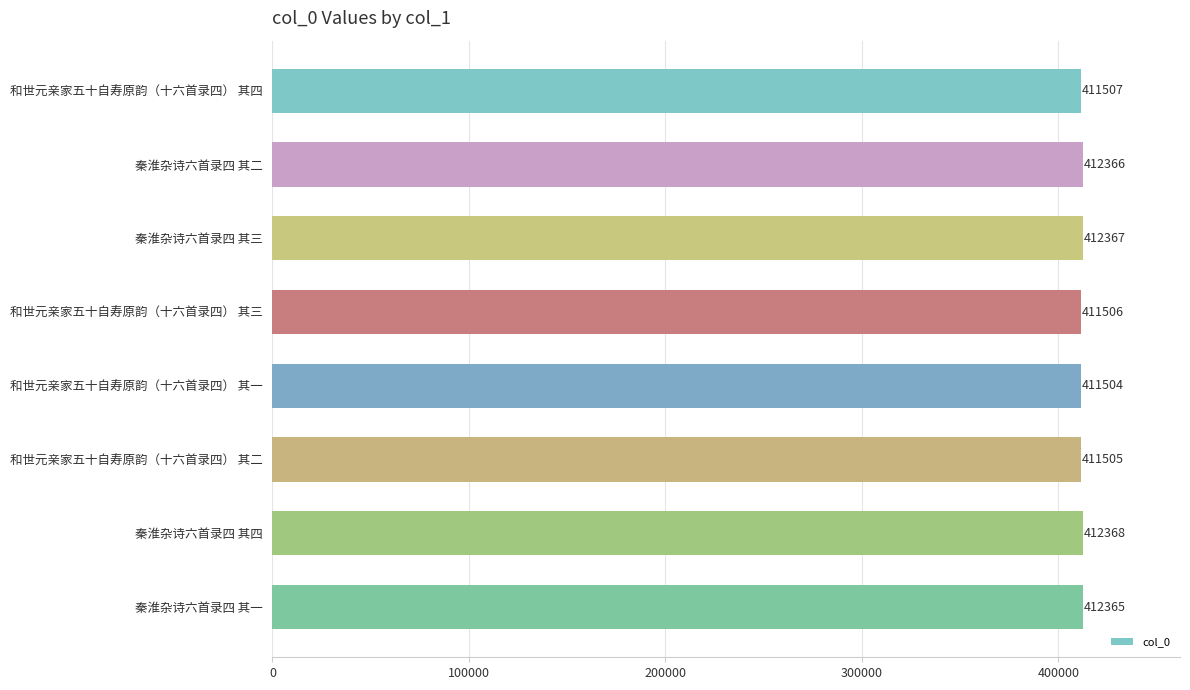

What is the greatest value displayed?

412368